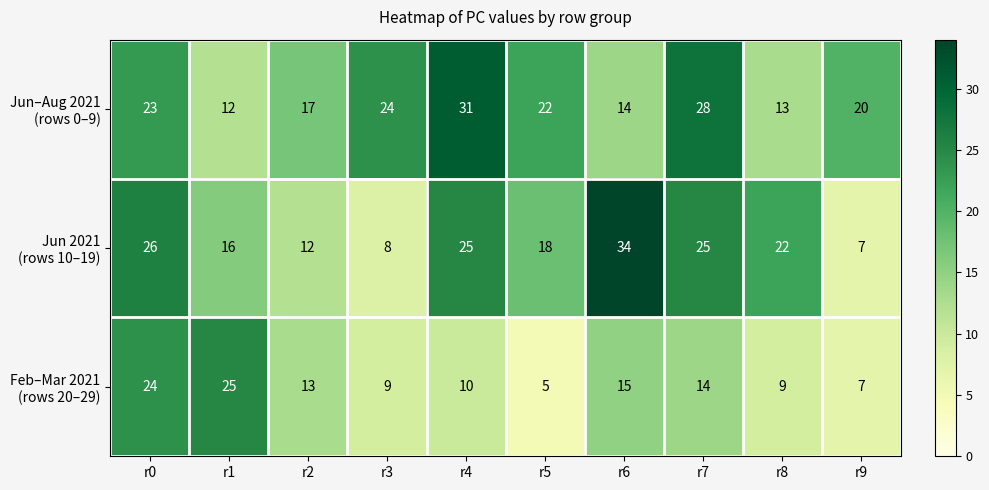

What is the spread (max minus min) of values at r5?

17